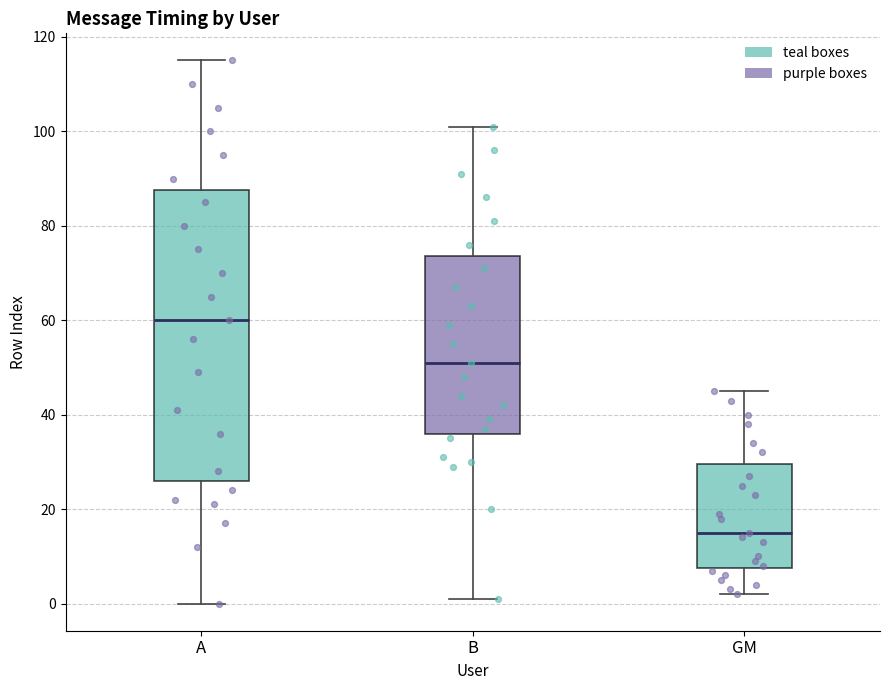

Which box has the highest median line?

A